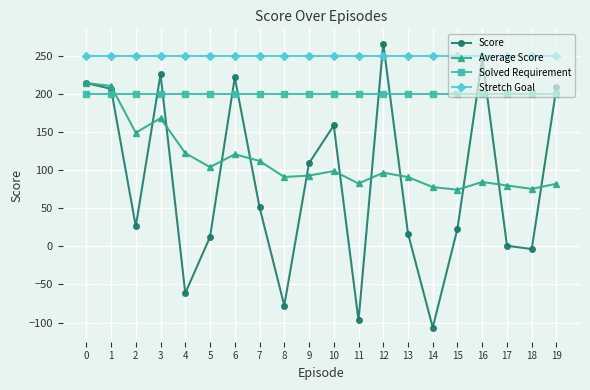

What is the greatest value displayed?

265.9